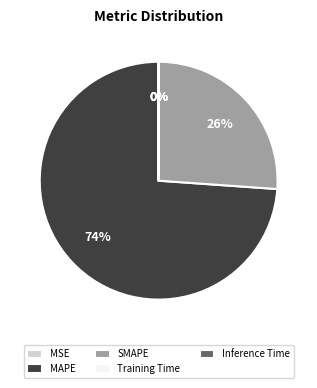

To the nearest percent, what is the average slice percentage?

20%